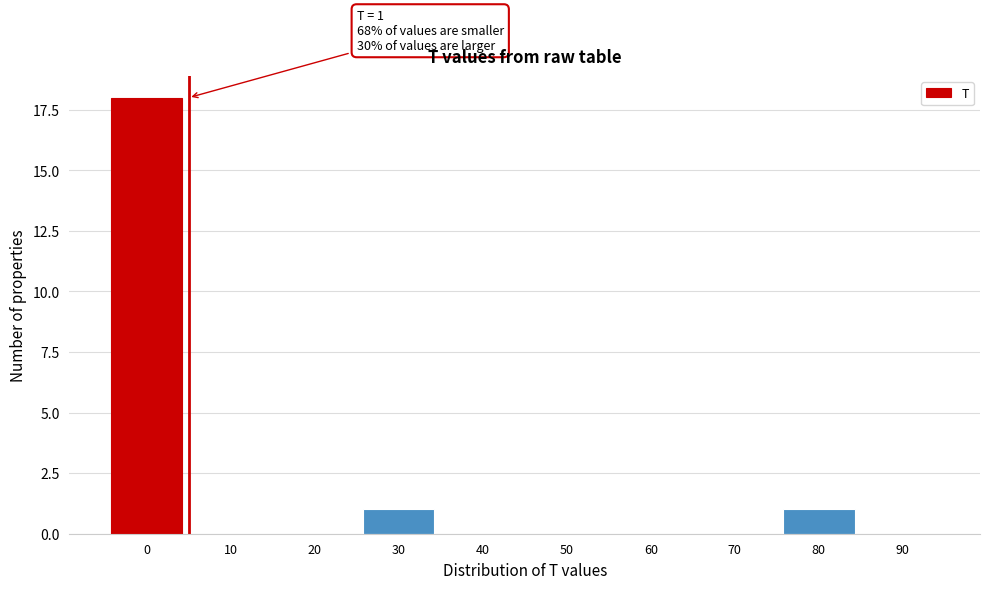

Reading left to right, transcribe all the data shown in this chart.

0=18	10=0	20=0	30=1	40=0	50=0	60=0	70=0	80=1	90=0